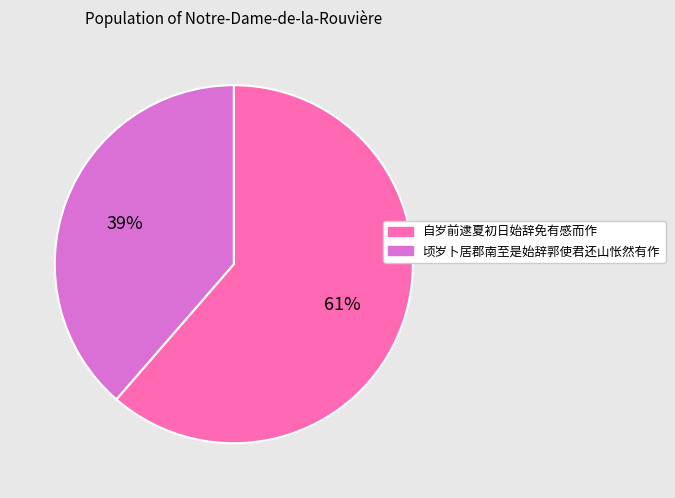

Is it true that 自岁前逮夏初日始辞免有感而作 is 76% of the pie?

False